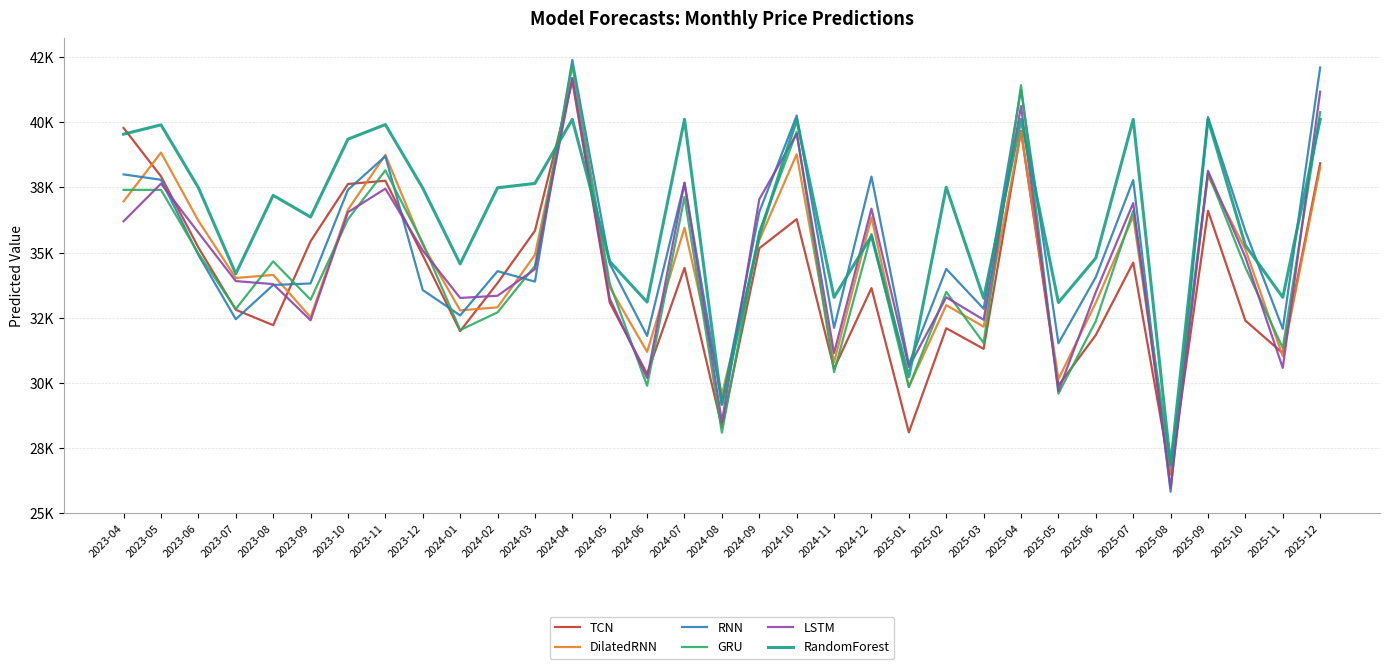

What are all the series names shown in the legend?

TCN, DilatedRNN, RNN, GRU, LSTM, RandomForest